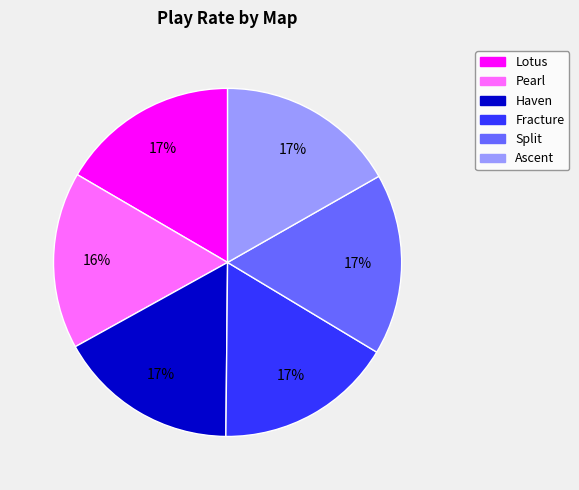

Is the sum of Split and Pearl greater than half?

No